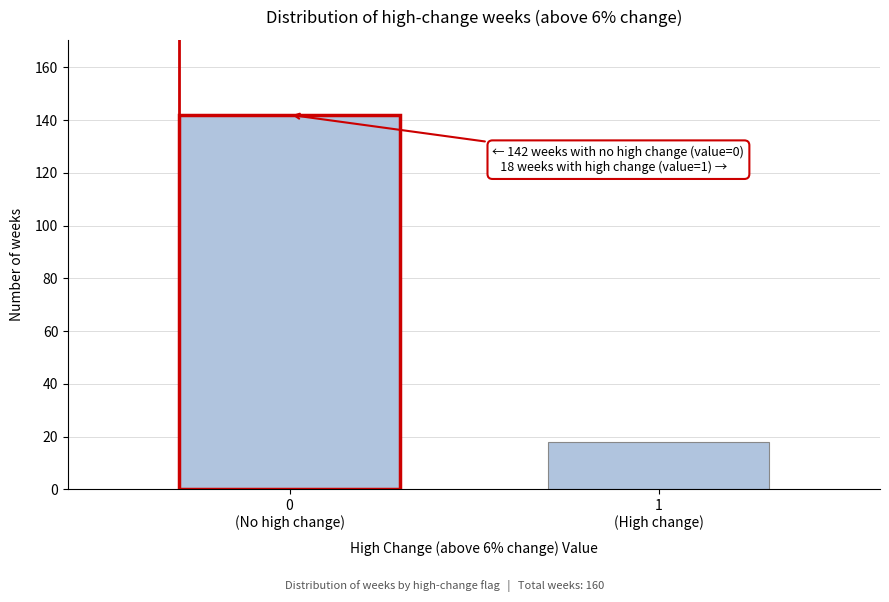

Reading left to right, transcribe all the data shown in this chart.

142	18